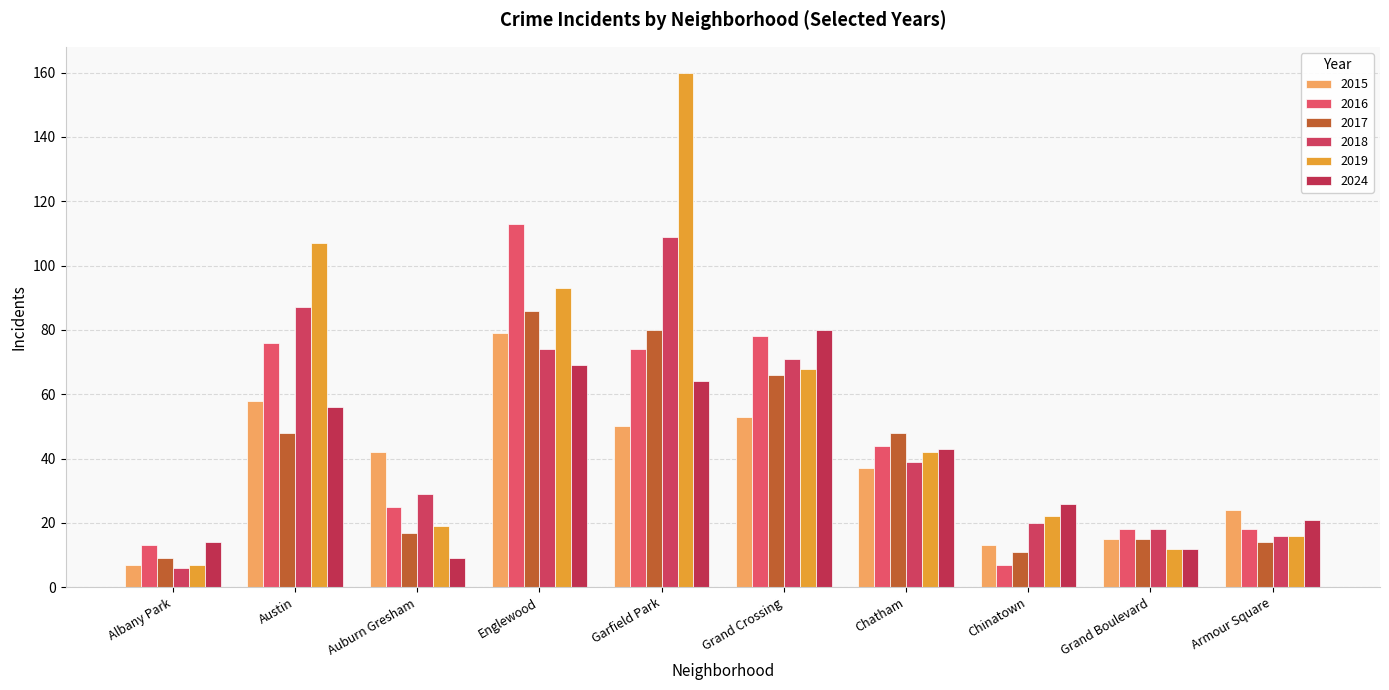

How many series are shown in this chart?

6